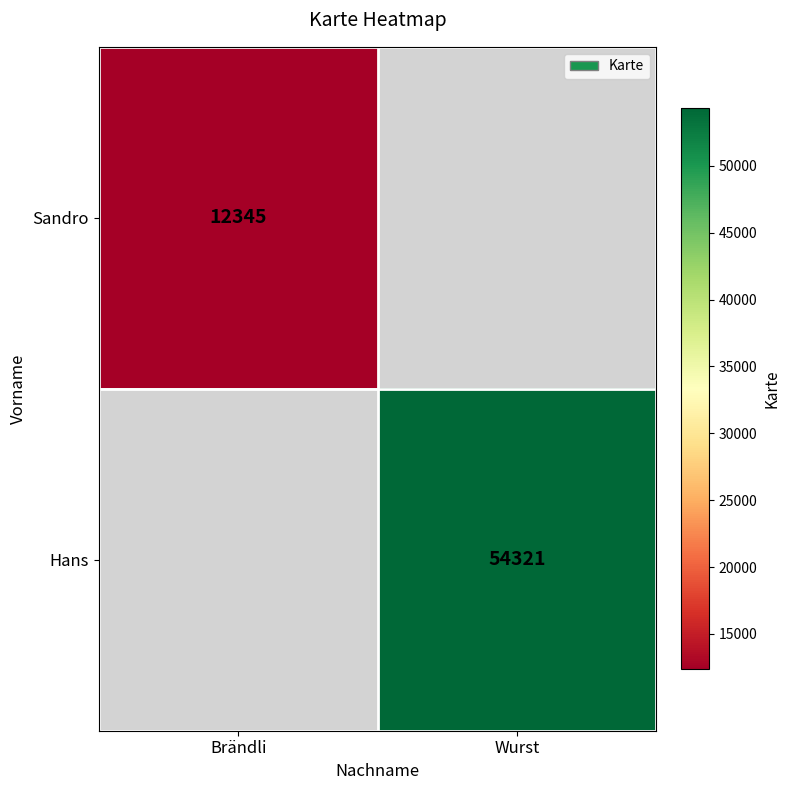

Which has a higher value, Brändli or Wurst?

Wurst